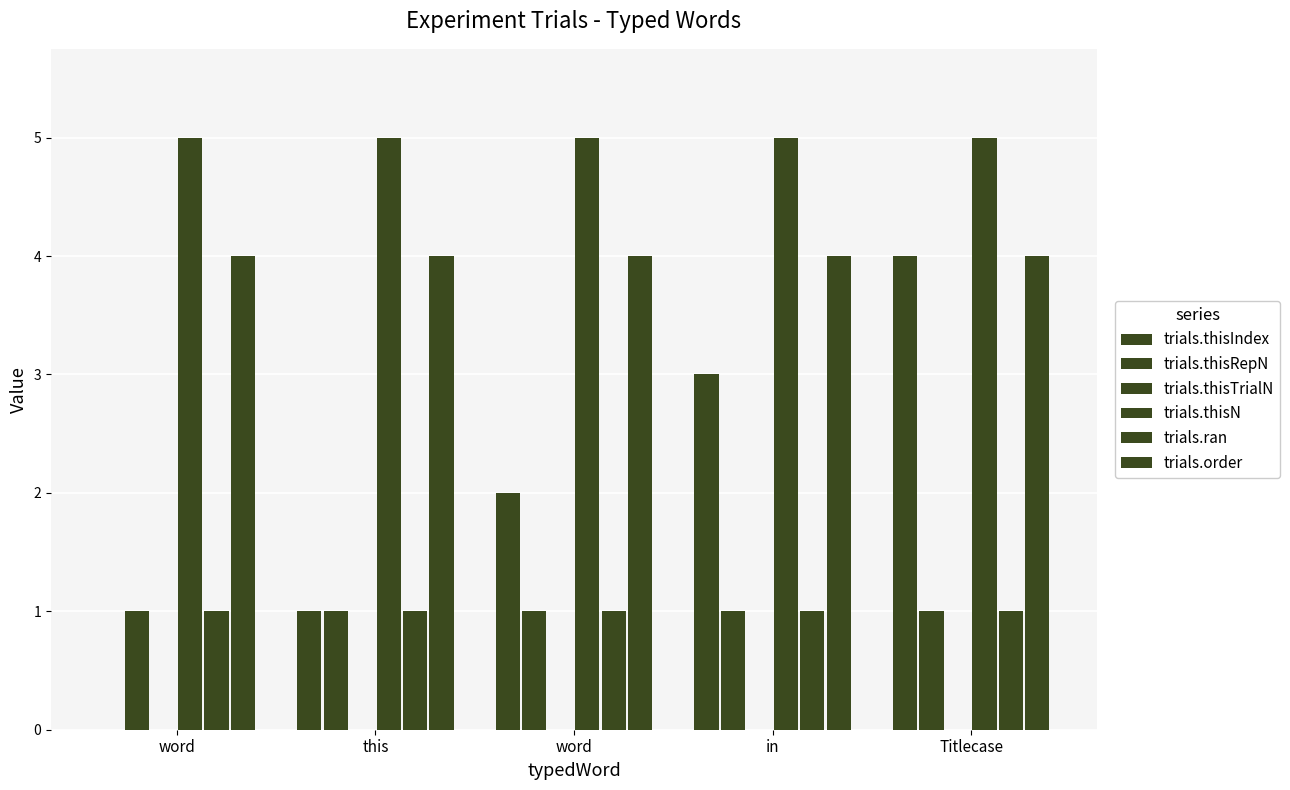

How many values in trials.thisIndex are above zero?

4